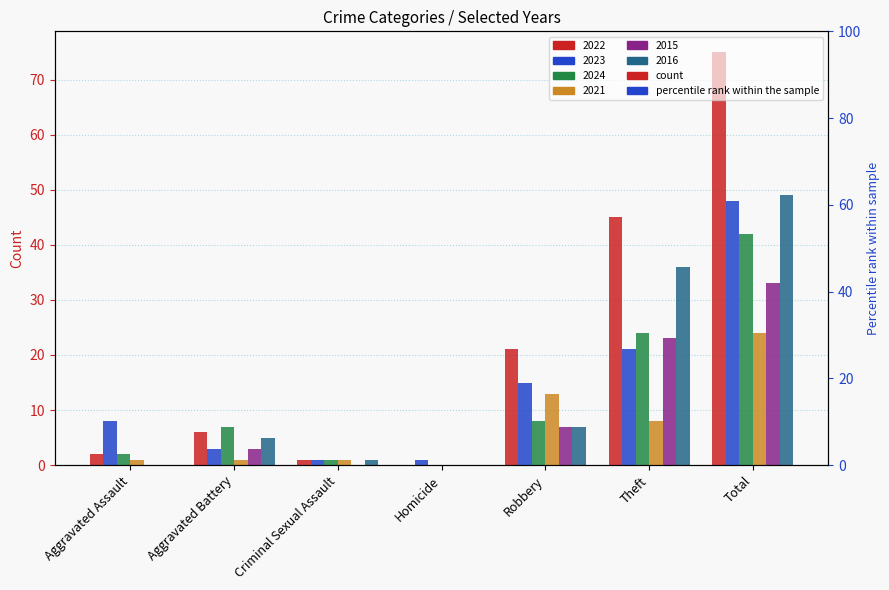

The value of 2022 at Theft is 45. True or false?

True